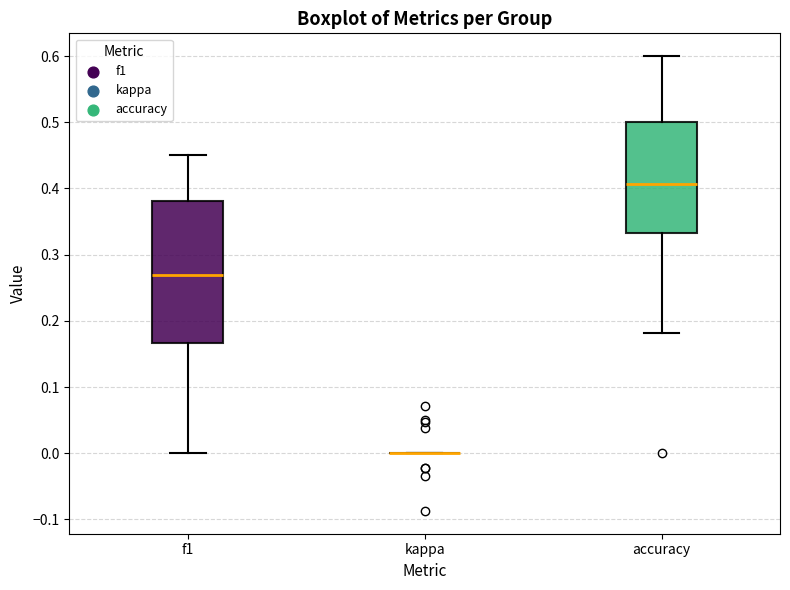

Reading left to right, read every box against the y-axis: the position of its median line, the range the box covers, and the ends of its whiskers. The values are not printed on the chart, so give them approximately, as read against the axis.

f1: median 0.27, box 0.17 to 0.38, whiskers 0.00 to 0.45
kappa: box collapsed to a line at 0.00, whiskers 0.00 to 0.00
accuracy: median 0.41, box 0.33 to 0.50, whiskers 0.18 to 0.60